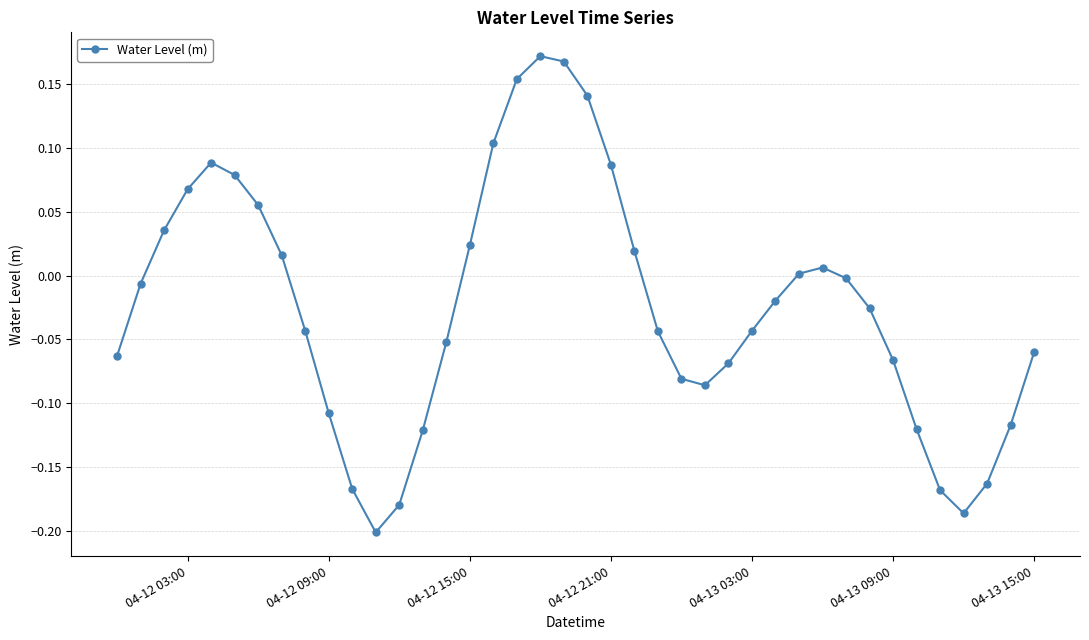

What is the sum of all values?

-1.0